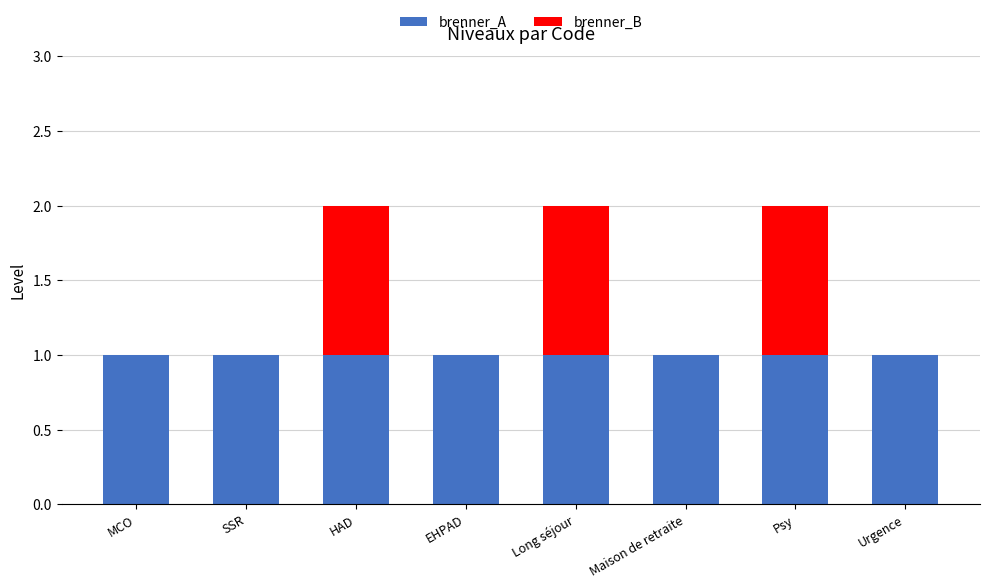

What are all the series names shown in the legend?

brenner_A, brenner_B